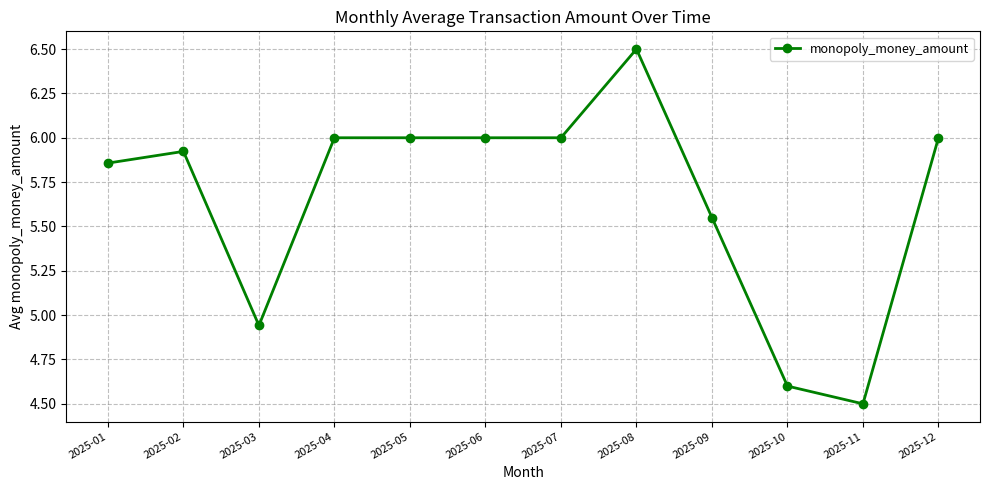

At which category does the chart reach its minimum across all series?

2025-11